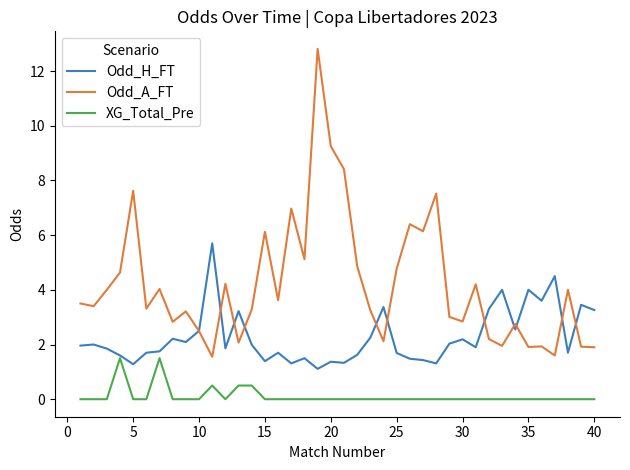

True or false: Odd_A_FT and XG_Total_Pre cross at least once.

False